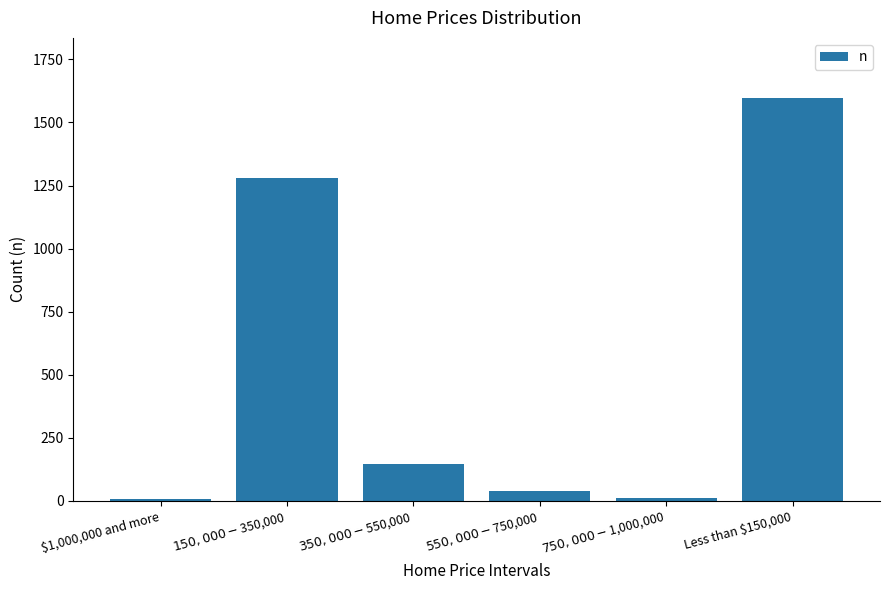

What is the difference between the maximum and minimum values?

1590